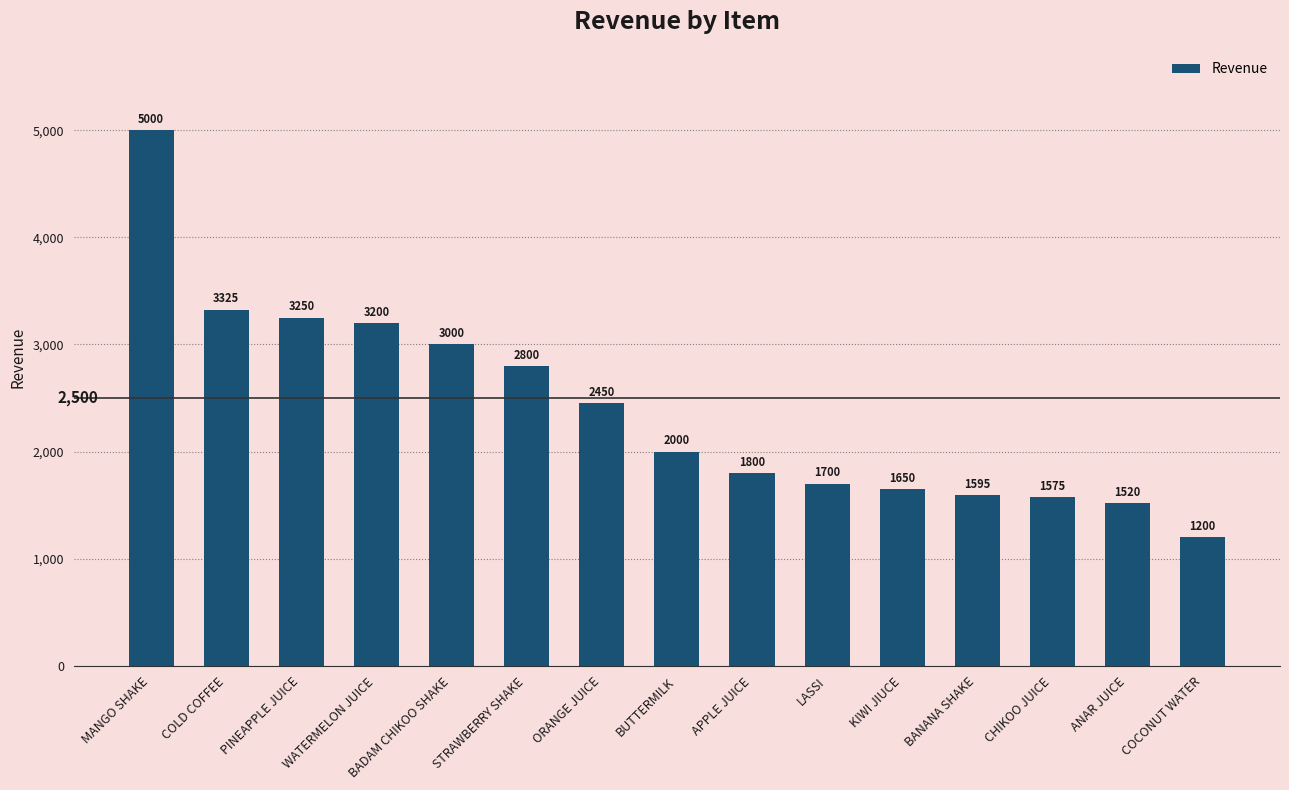

What position from the right is ANAR JUICE?

2